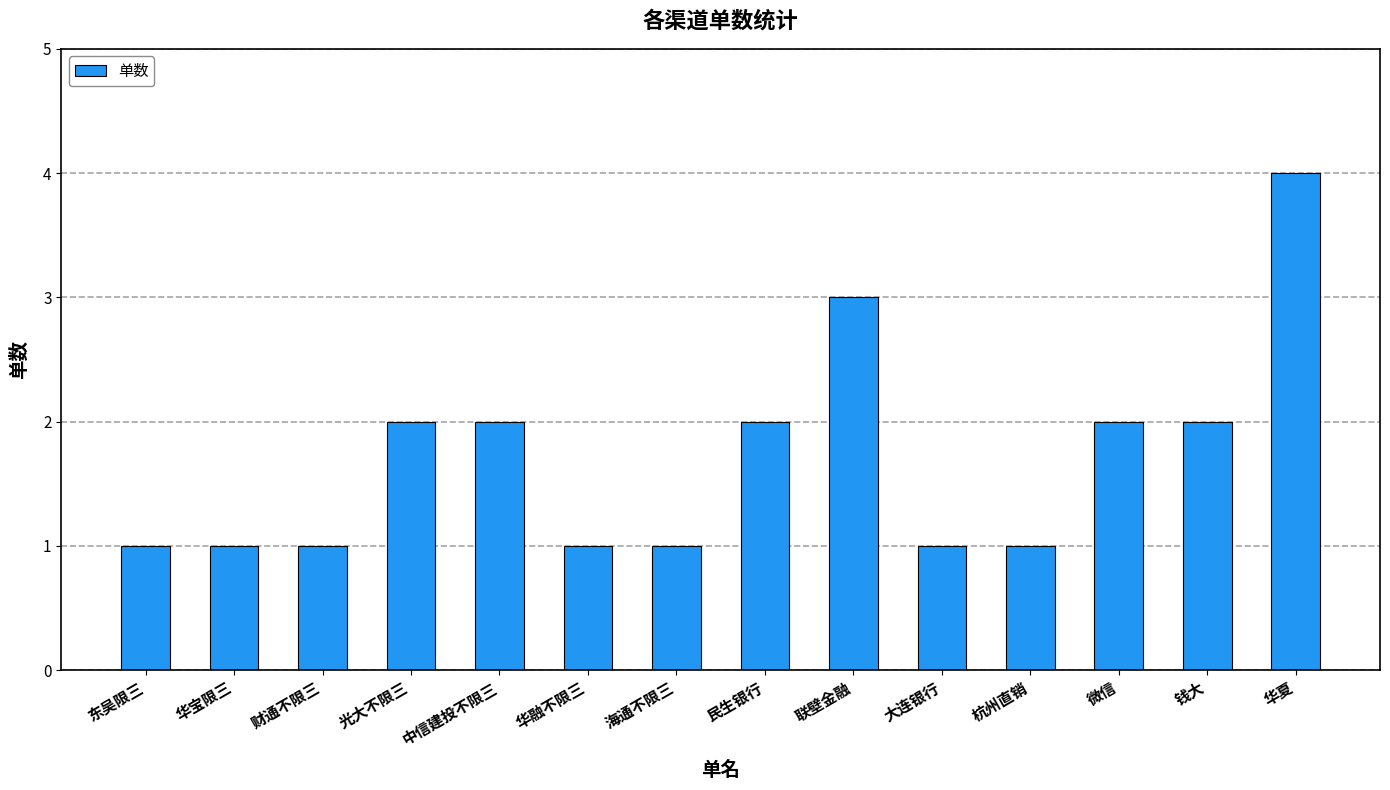

What is the approximate value at 华夏?

4